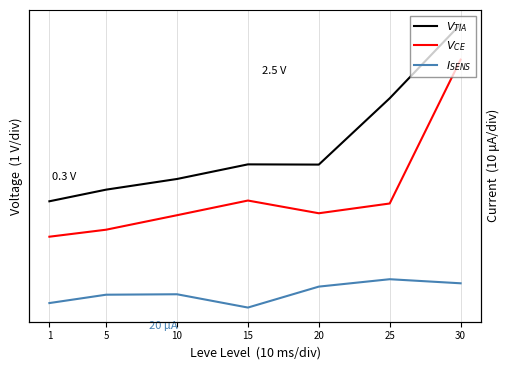

Does the chart have visible grid lines?

Yes